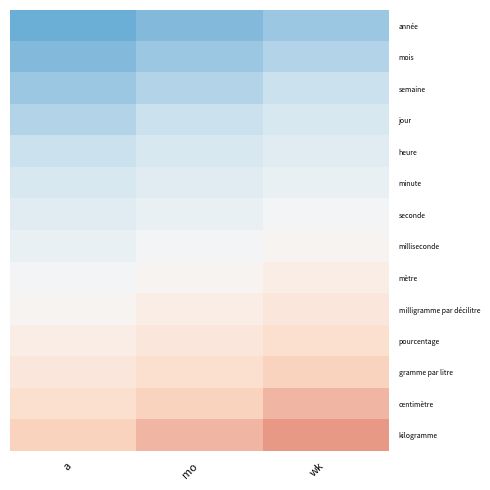

Which label corresponds to the smallest value in the chart?

a